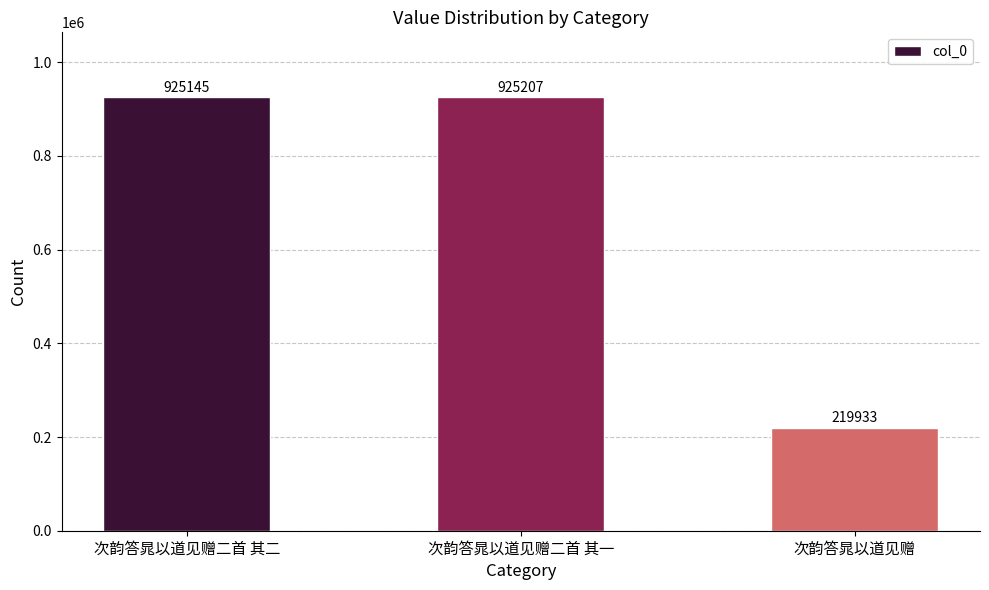

The chart shows a value of 925145 at 次韵答晁以道见赠二首 其二. True or false?

True